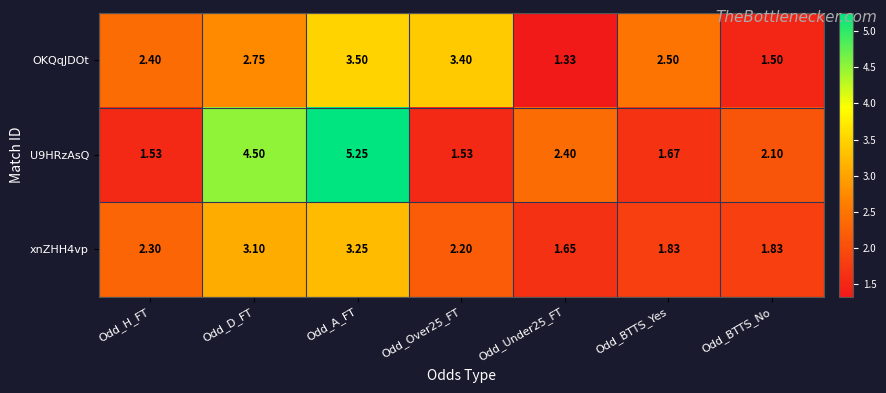

Count the number of categories in the chart.

7